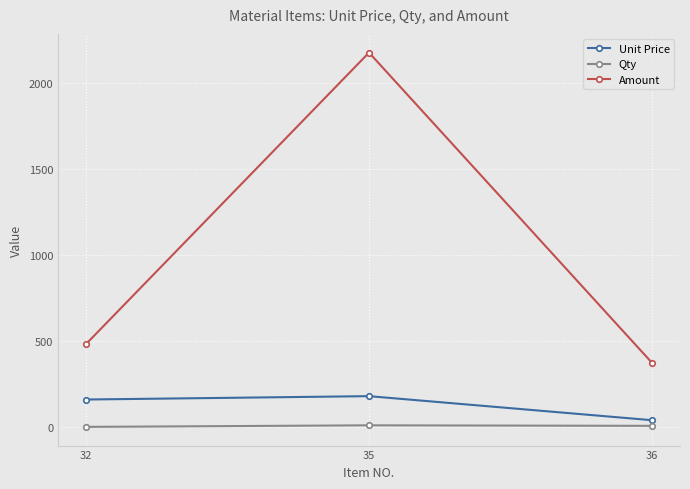

Rank the series by their maximum value, from lowest to highest.

Qty, Unit Price, Amount